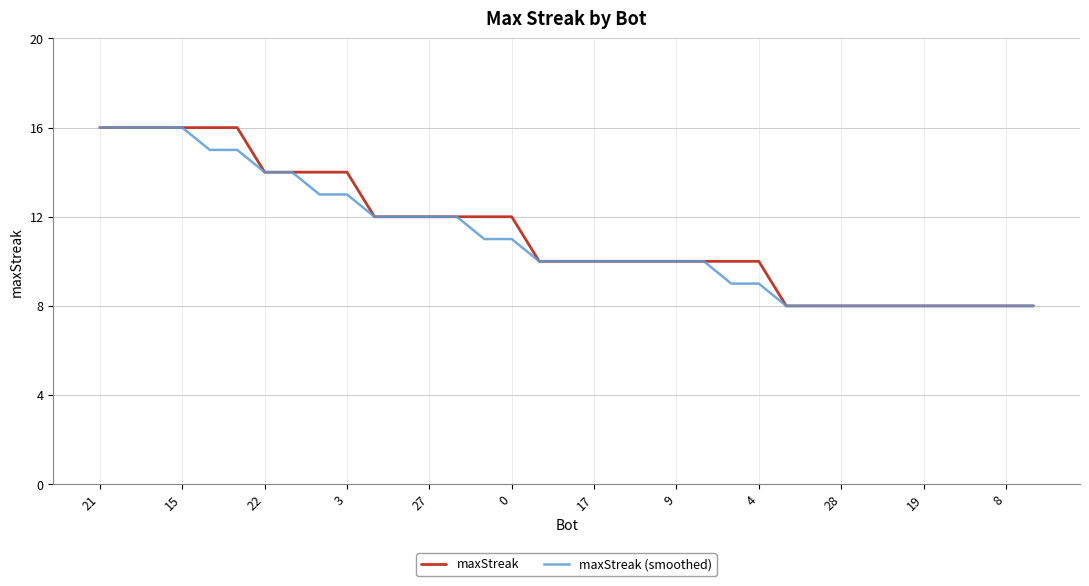

What is the maximum value shown in the chart?

16